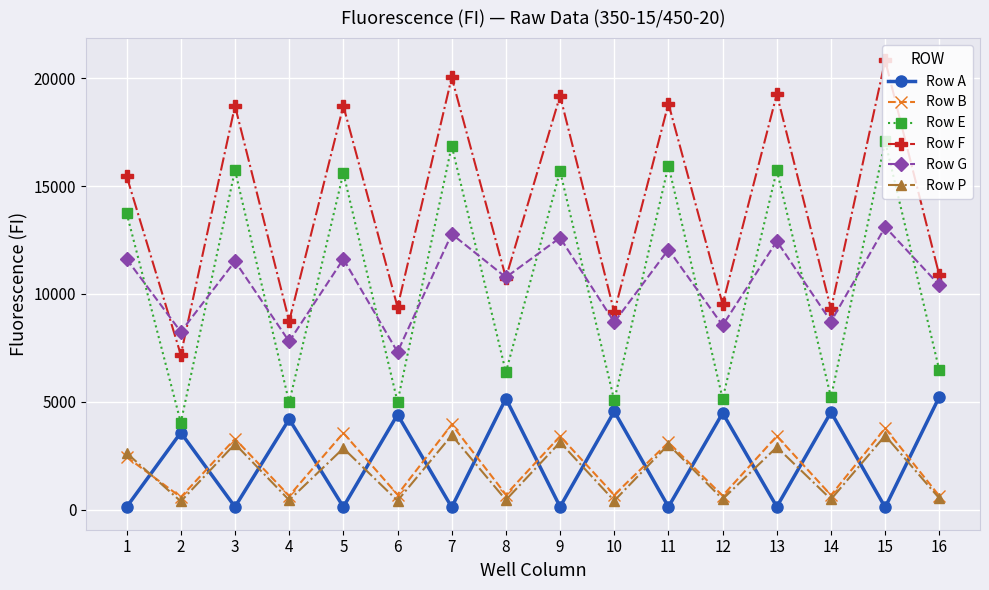

Where is Row G nearest to the value 10209?

16